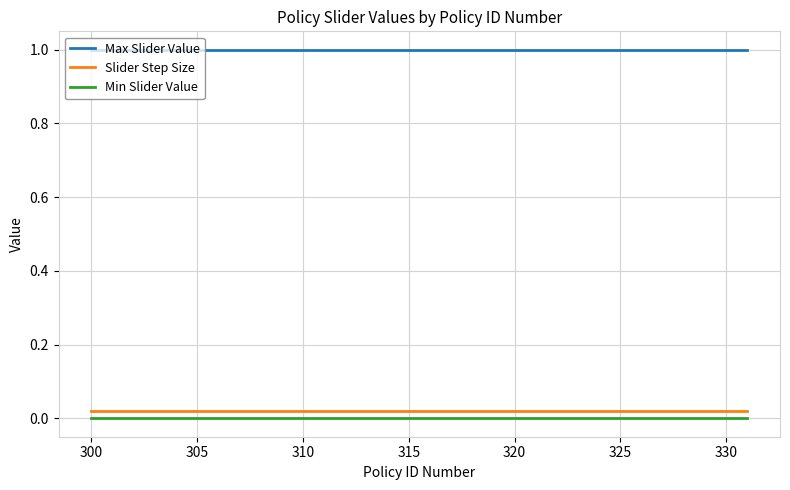

Does the chart display data point markers on the line(s)?

No